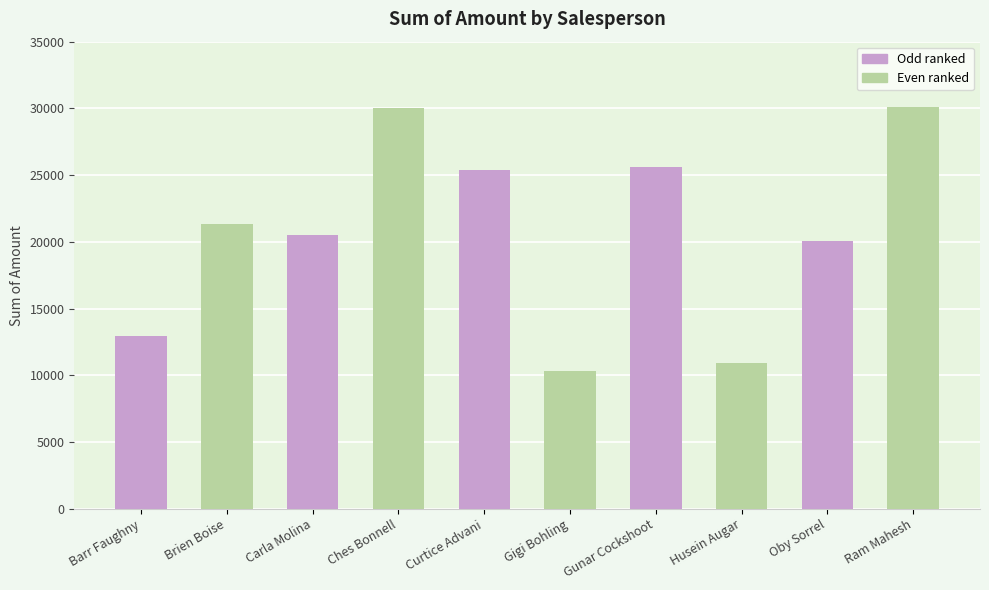

What is the change in value from Ches Bonnell to Gigi Bohling?

-19649